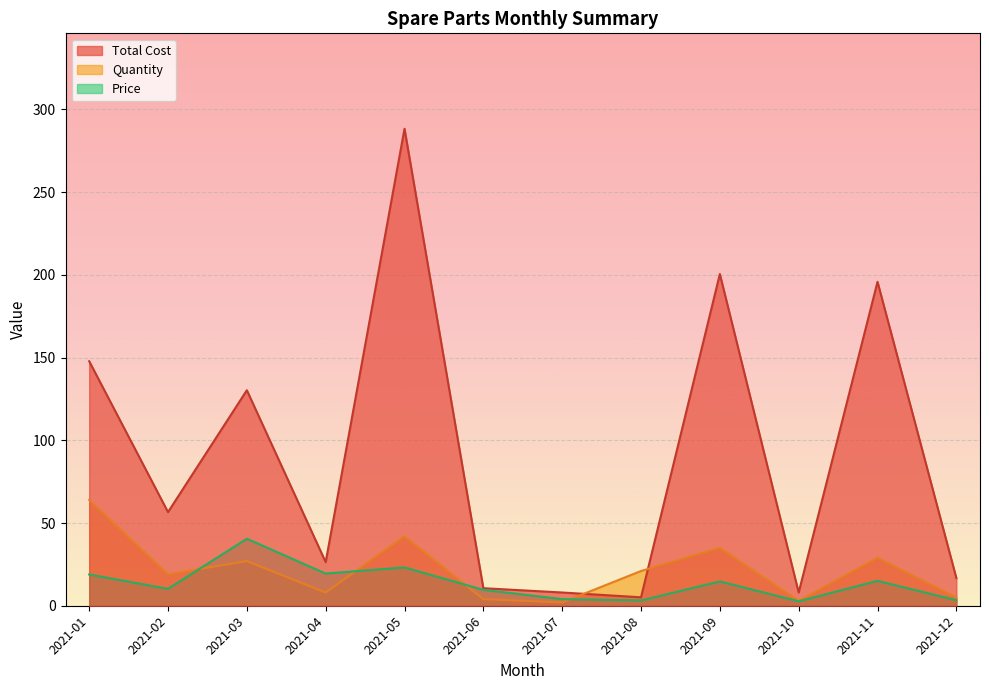

In Price, how many points are lower than both neighbors (excluding endpoints)?

4